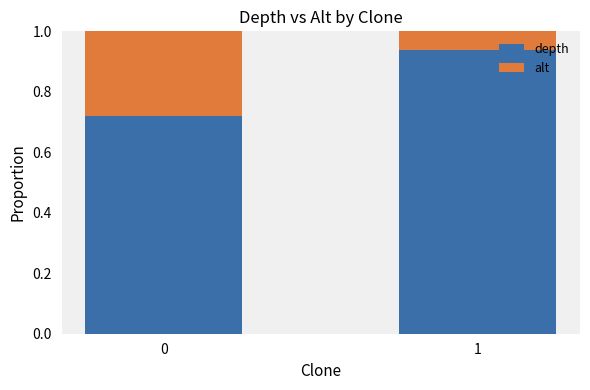

The depth series shows 0.3 at 1. True or false?

False